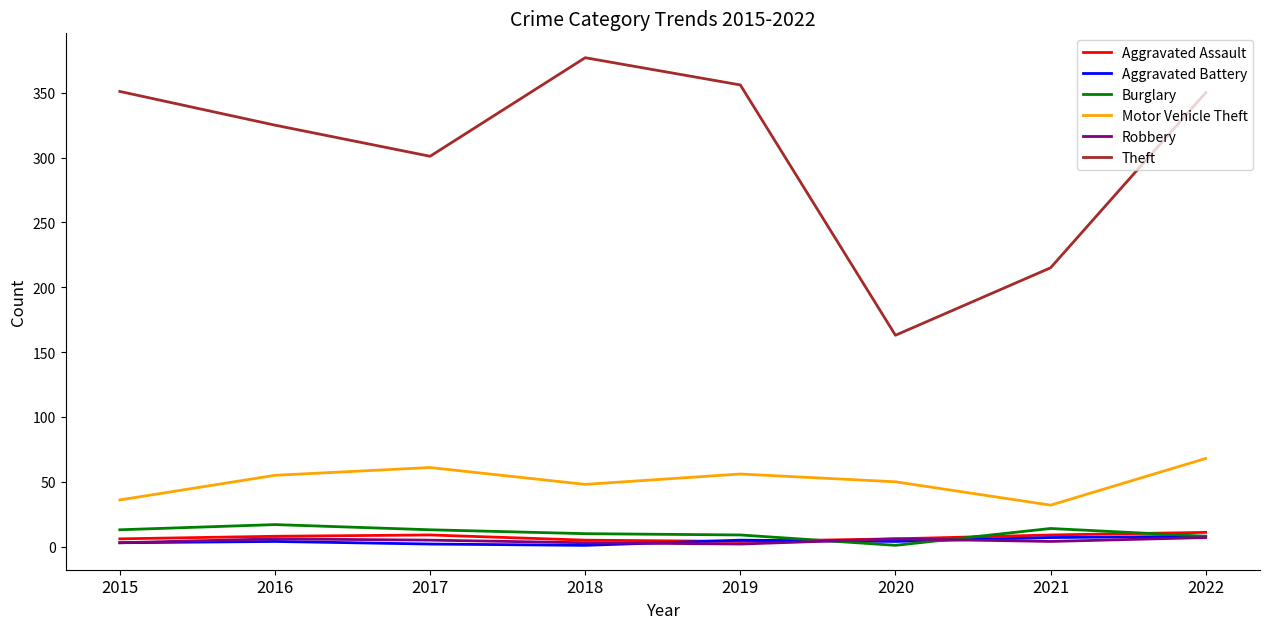

Which series has the widest spread of values?

Theft